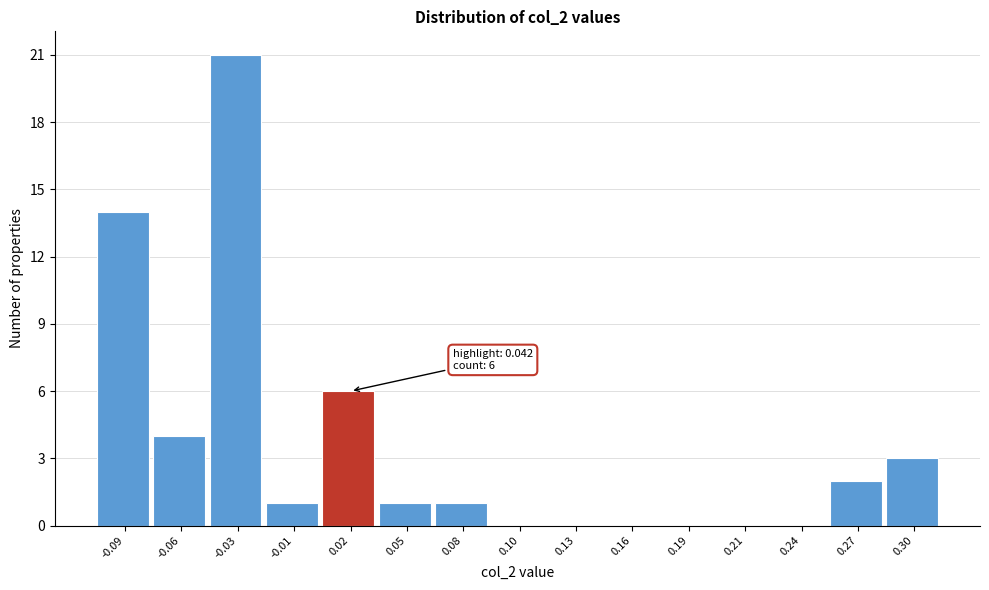

Reading left to right, list all the values displayed in this chart.

-0.09=14	-0.06=4	-0.03=21	-0.01=1	0.02=6	0.05=1	0.08=1	0.10=0	0.13=0	0.16=0	0.19=0	0.21=0	0.24=0	0.27=2	0.30=3